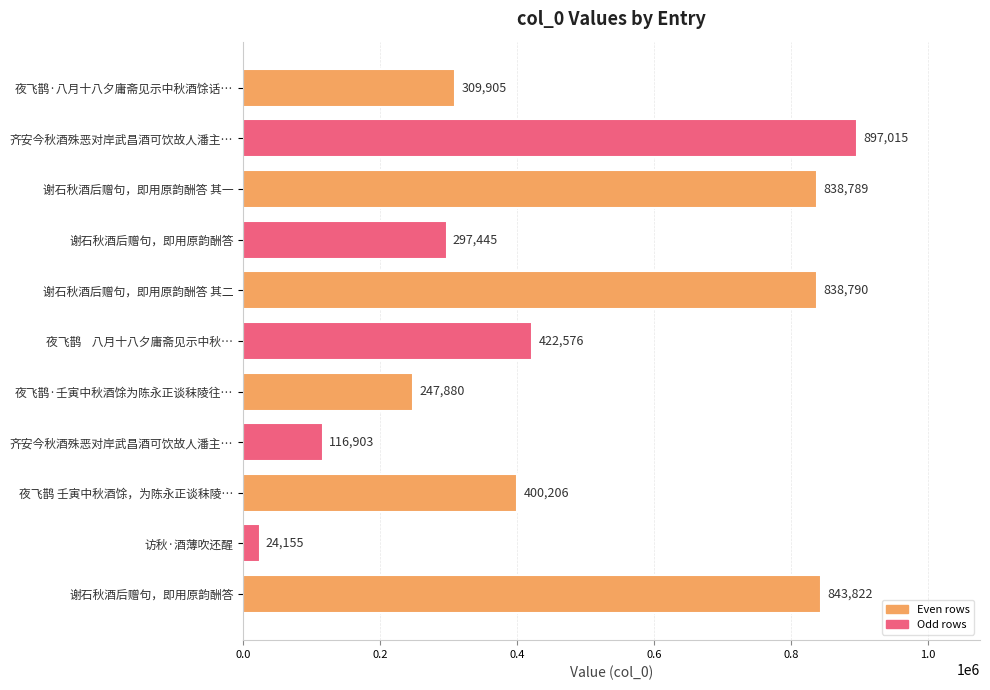

How many data points are less than 400206?

5